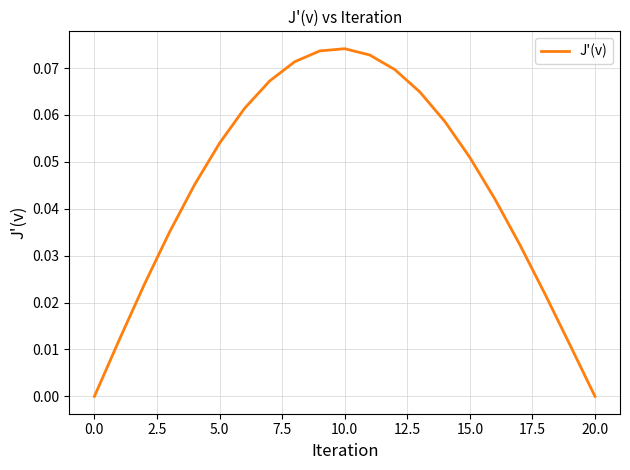

Is this an area chart (filled region under the line)?

No